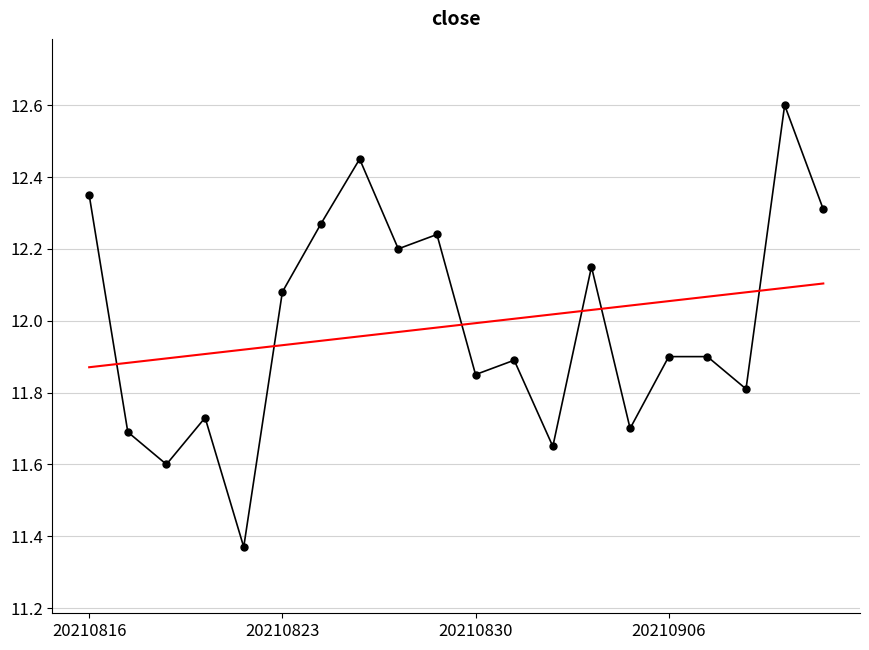

What is the greatest value displayed?

12.6